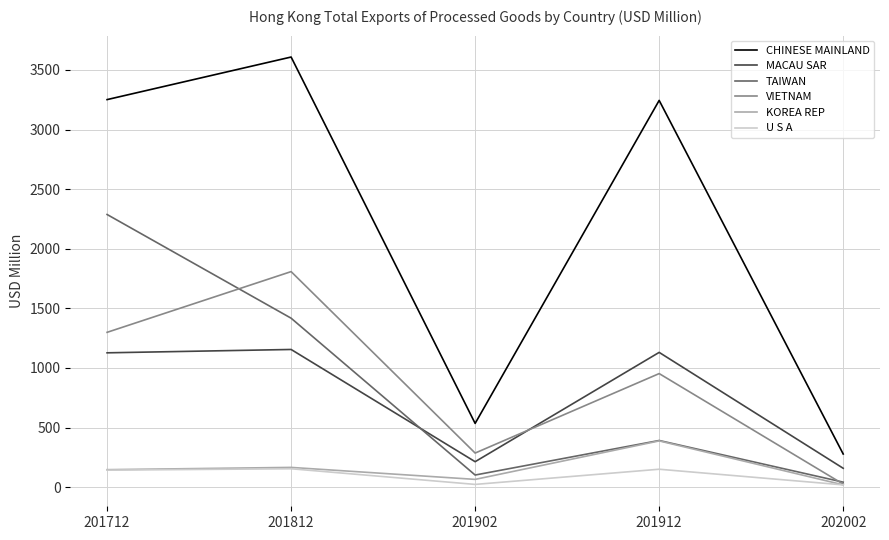

How many values in the VIETNAM series are below 952?

2